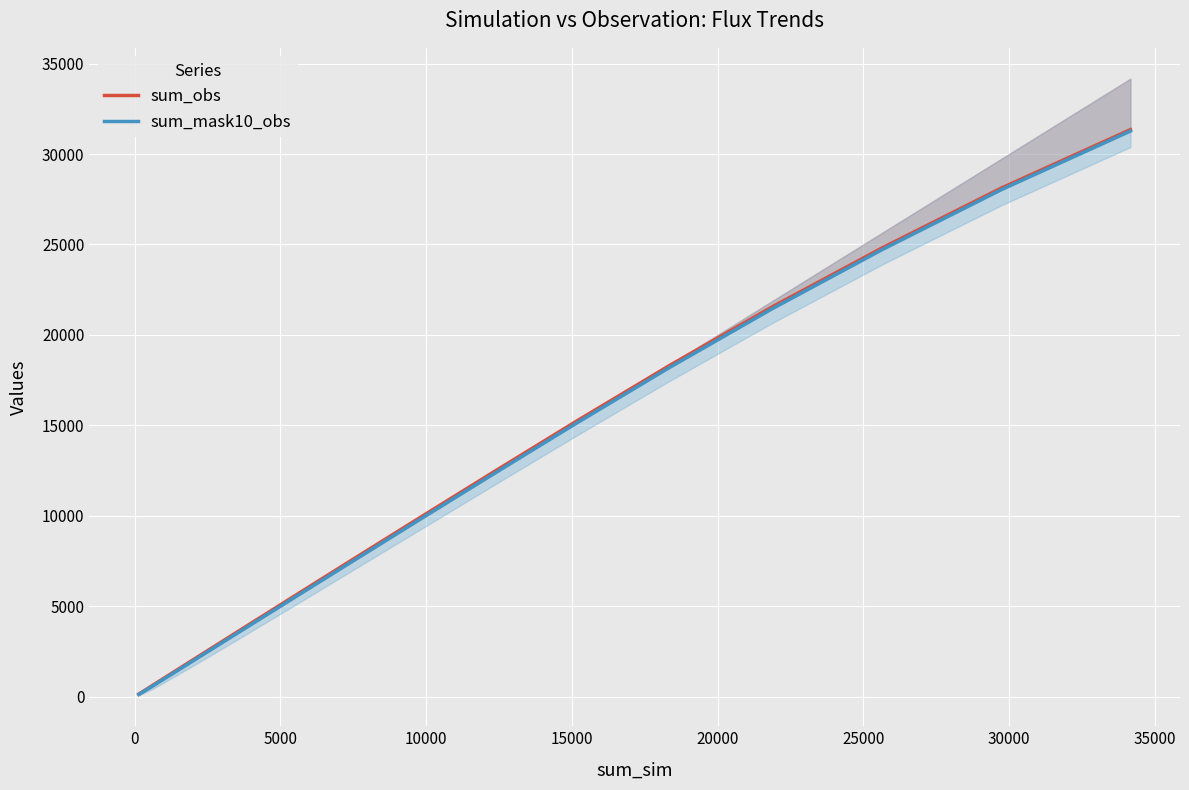

Count the number of data series in this chart.

2